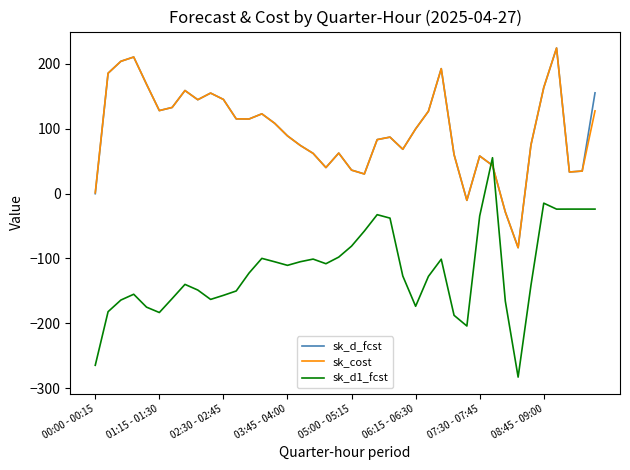

Which series has the largest range (max minus min)?

sk_d1_fcst